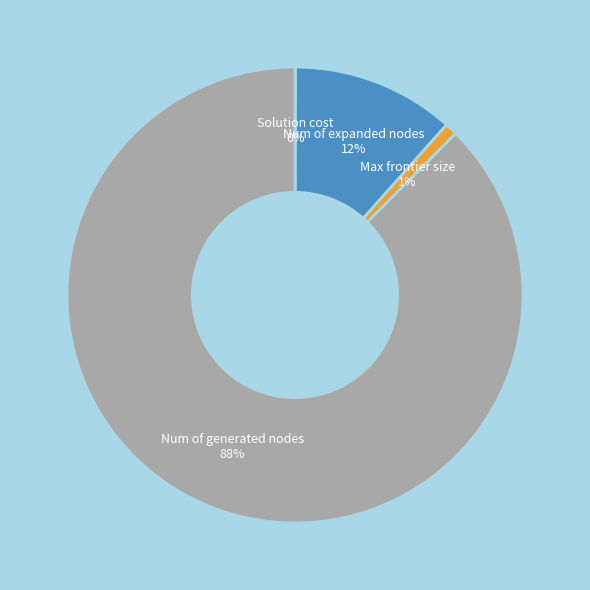

Is the sum of Num of generated nodes and Max frontier size greater than half?

Yes